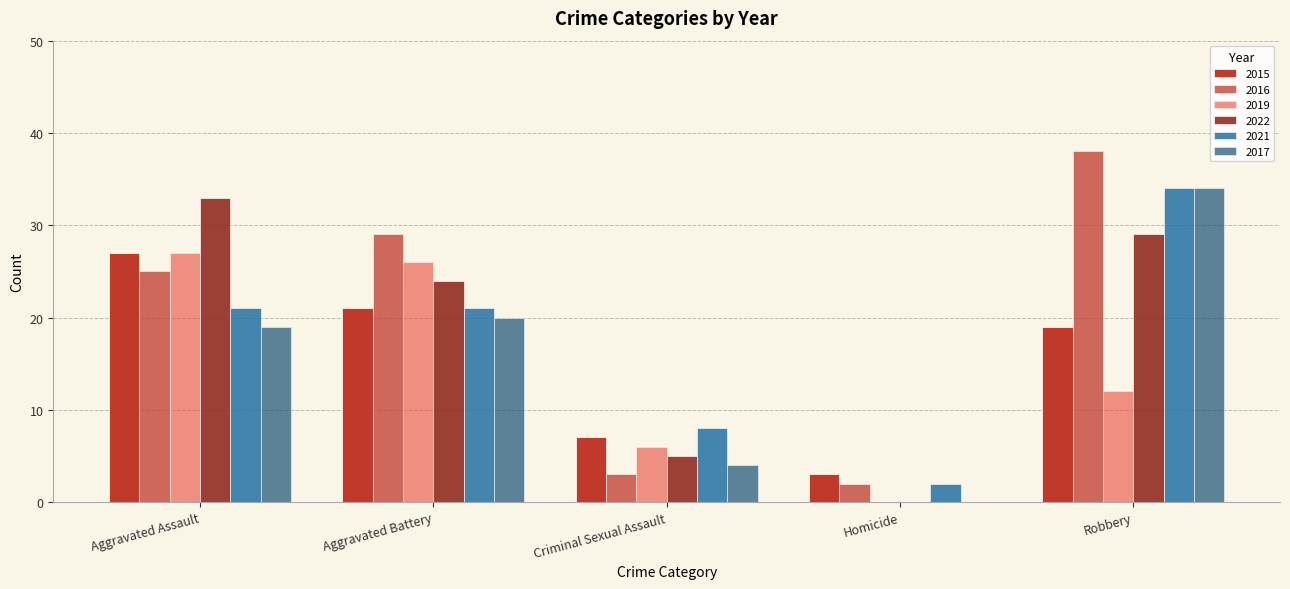

Does the chart contain stacked bars?

No